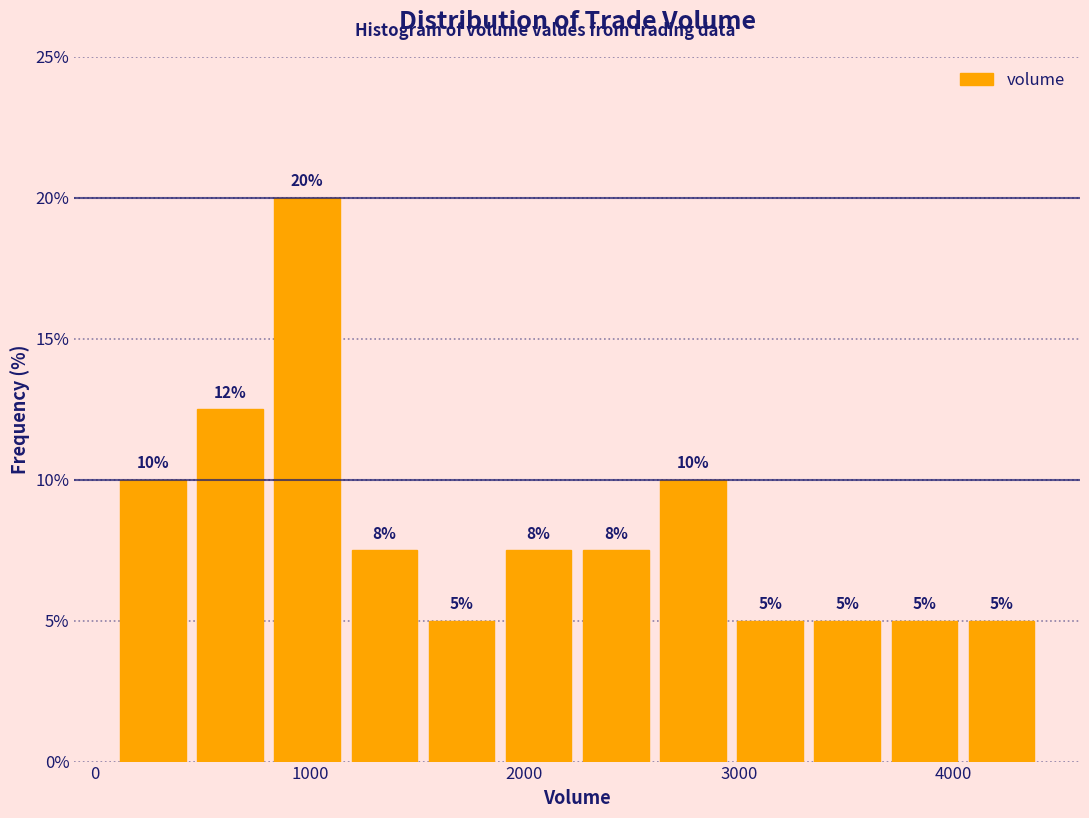

Read against the x-axis, roughly where is the centre of the tallest bar?

1000